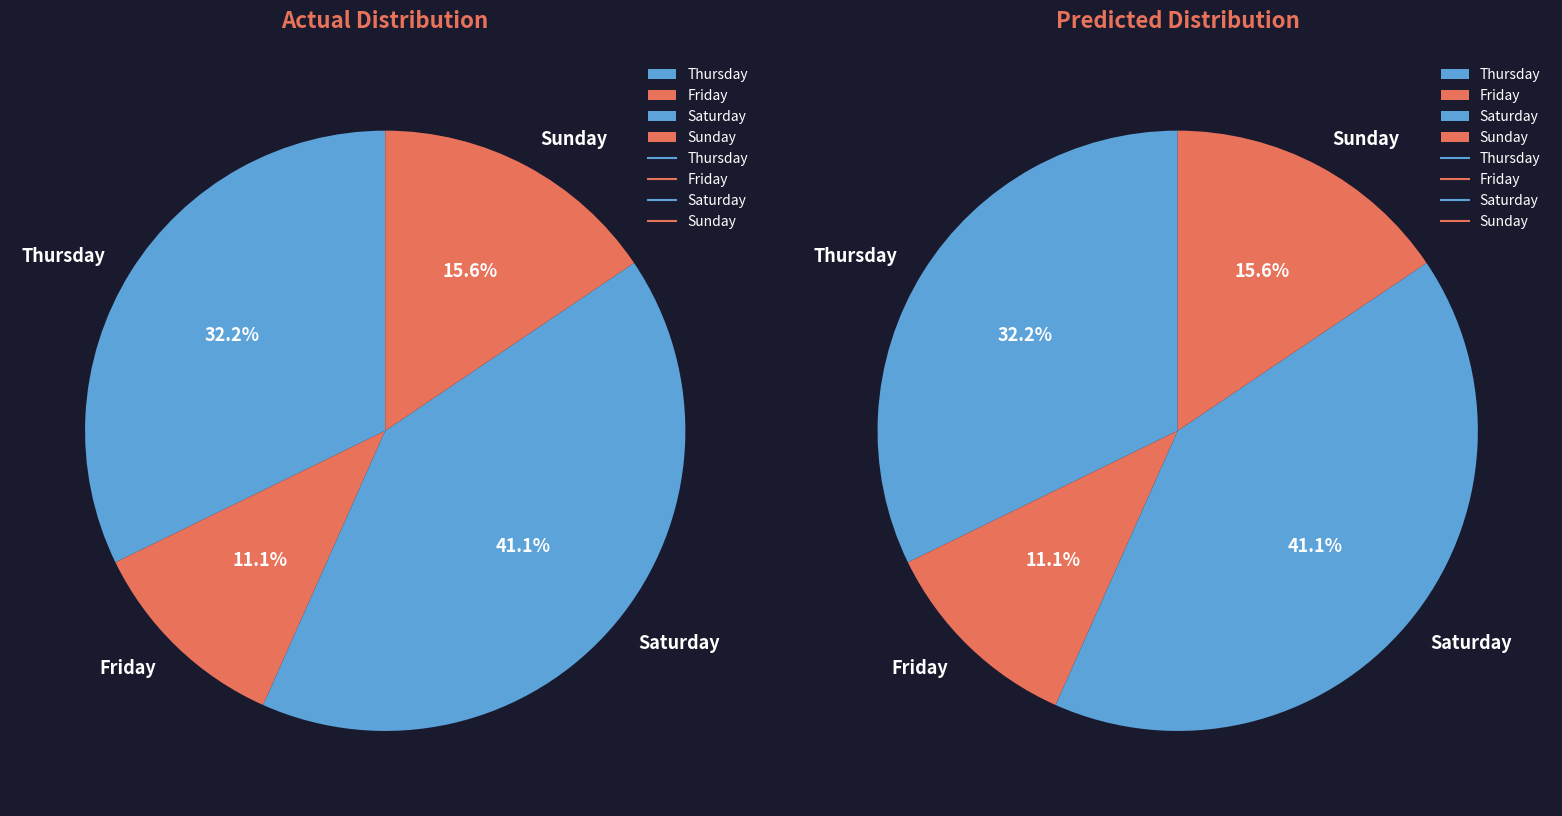

Which category has the smallest portion of the pie?

Friday